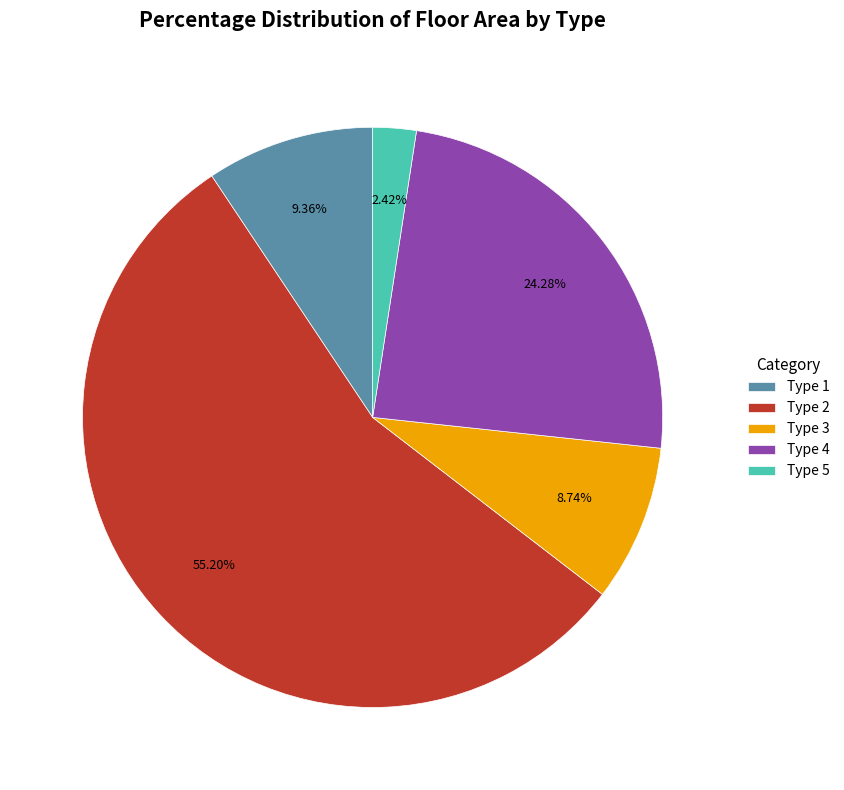

Rank the categories by value from lowest to highest.

Type 5, Type 3, Type 1, Type 4, Type 2